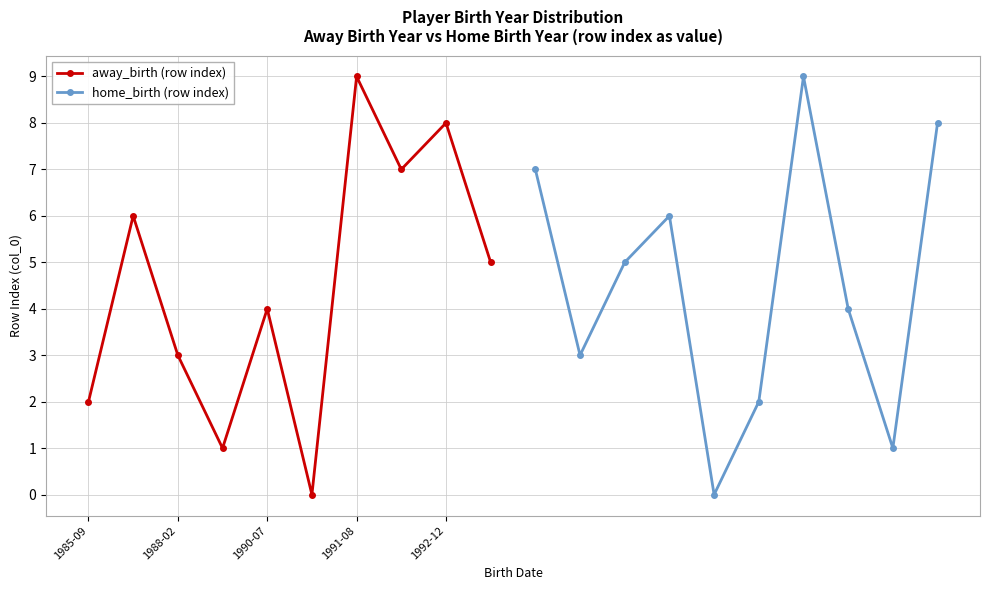

How many distinct data groups are displayed?

2